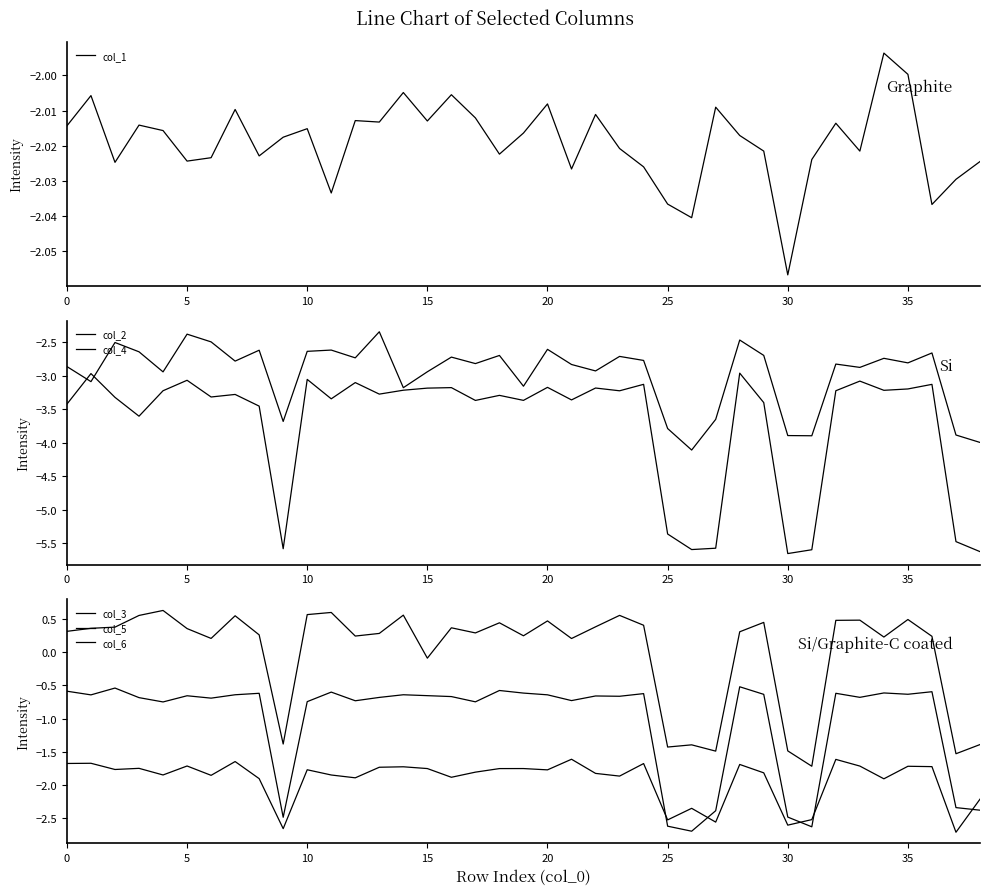

True or false: col_2 and col_3 cross at least once.

False